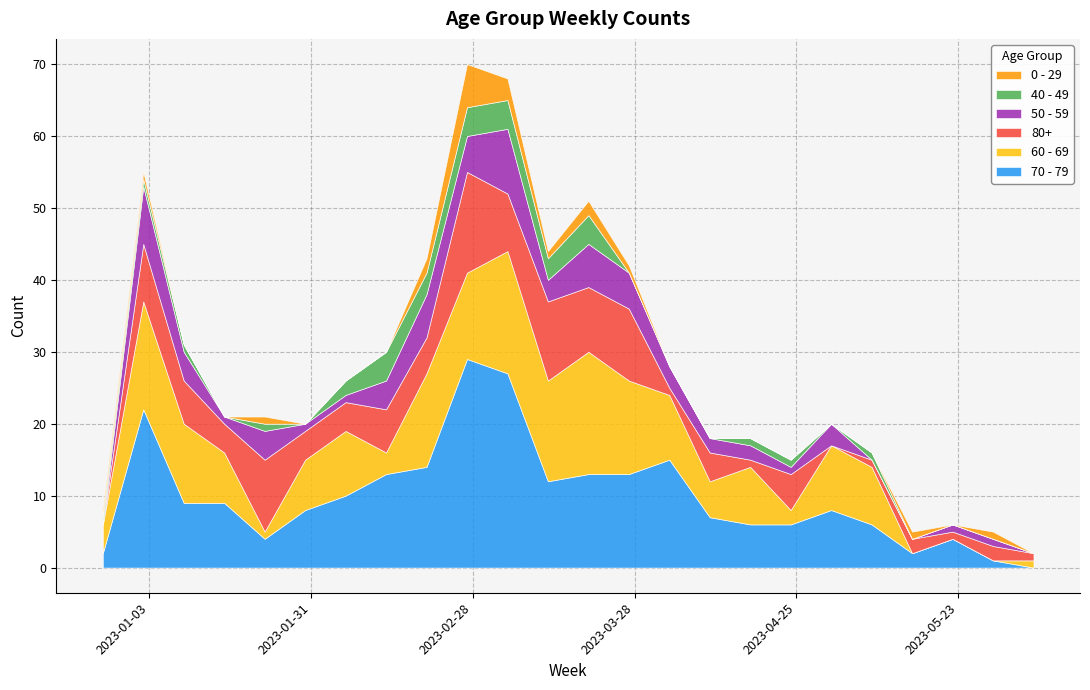

True or false: 40 - 49 and 60 - 69 intersect in this chart.

True